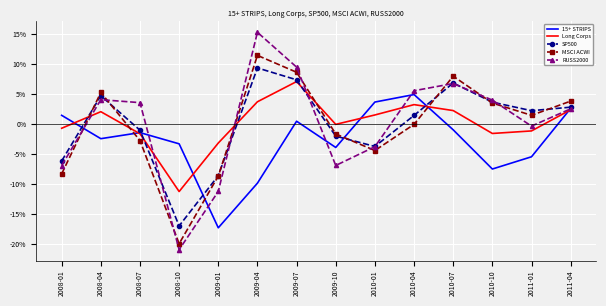

At which category does SP500 reach its first local peak?

2008-04